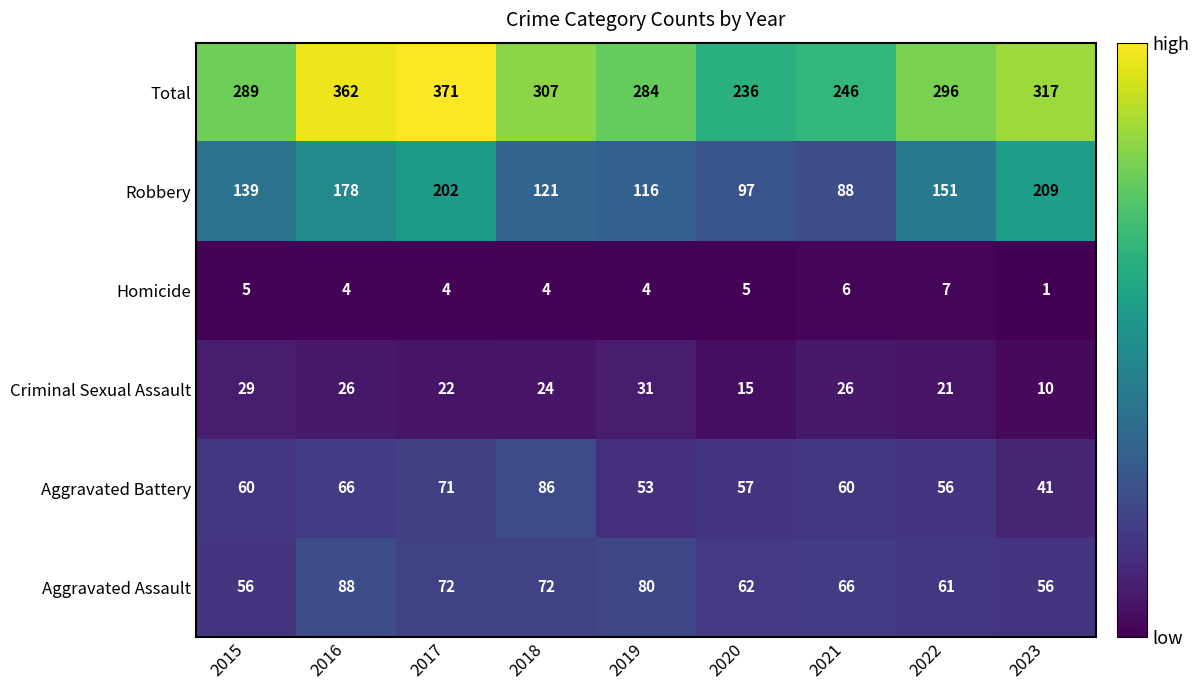

At how many categories does at least one series exceed 92?

9